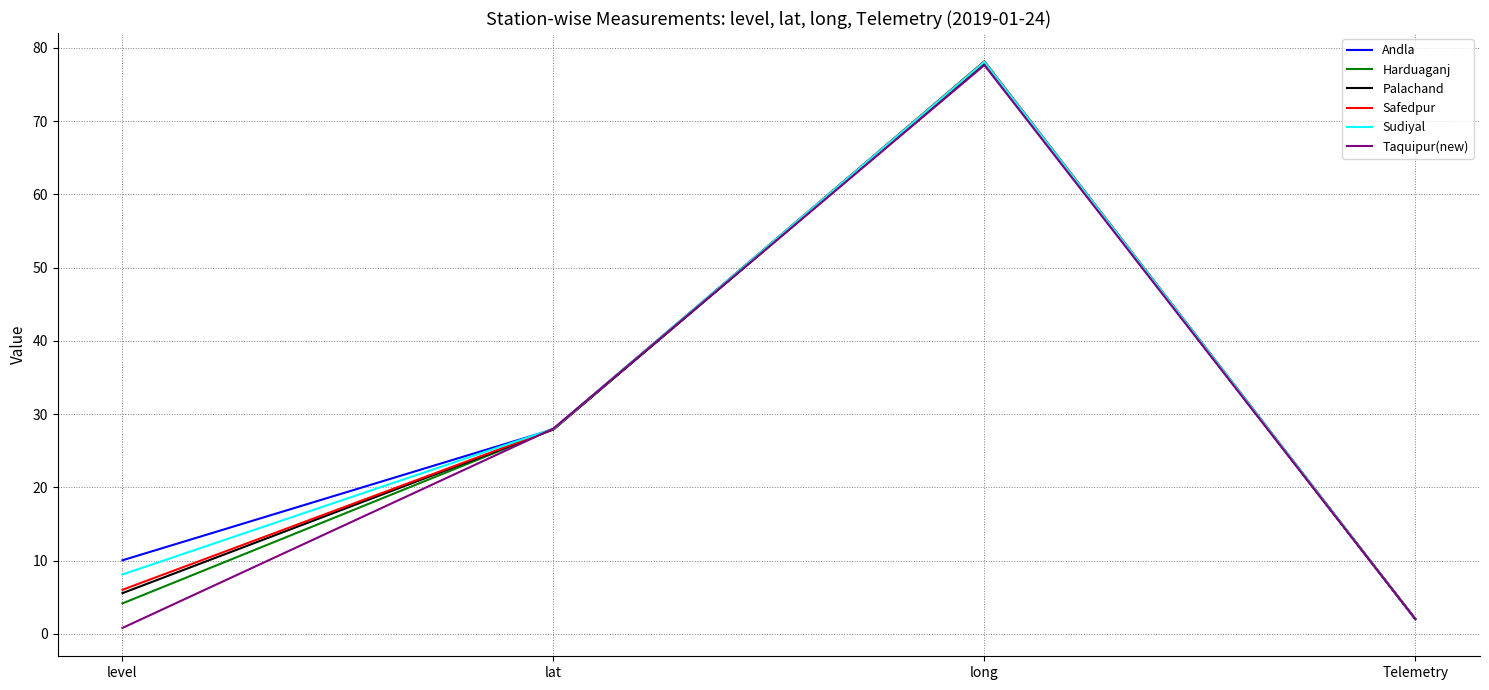

What position from the right is long?

2